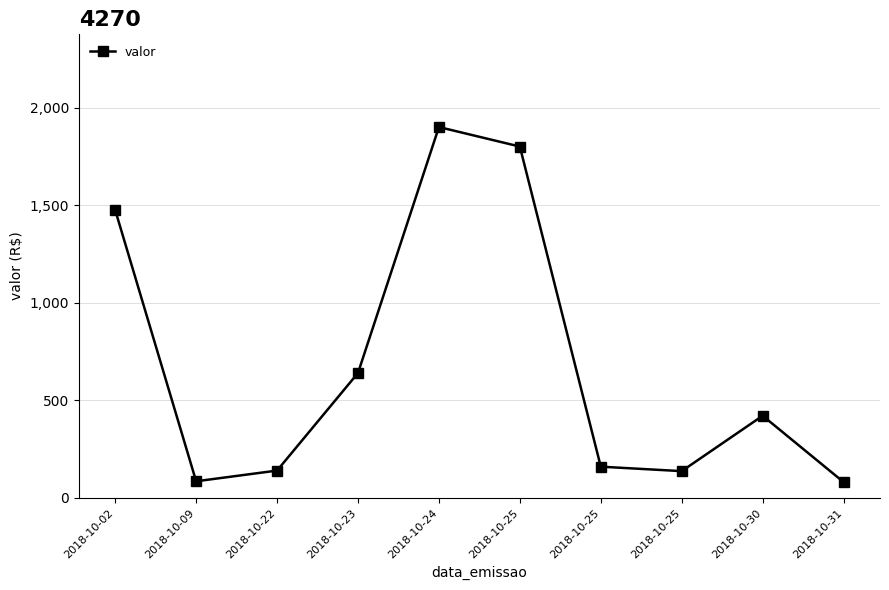

What is the value of the 10th point from the left?

81.0